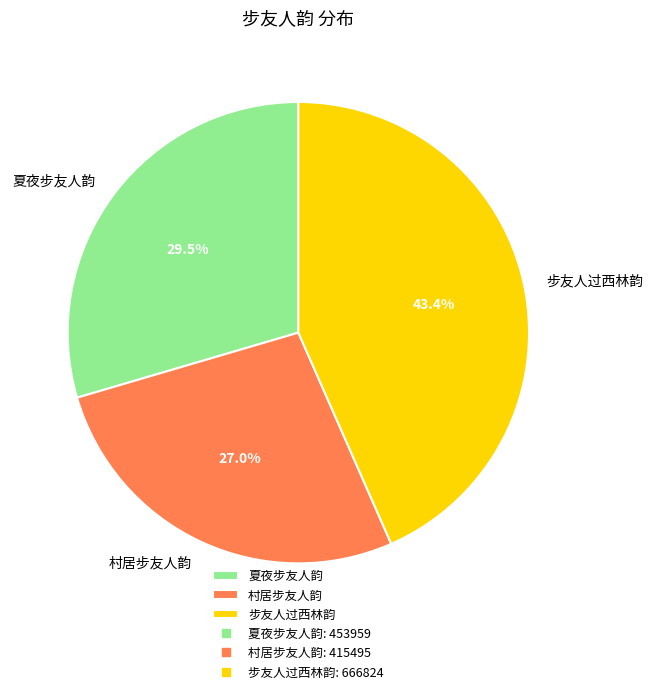

Which has a higher value, 夏夜步友人韵 or 村居步友人韵?

夏夜步友人韵